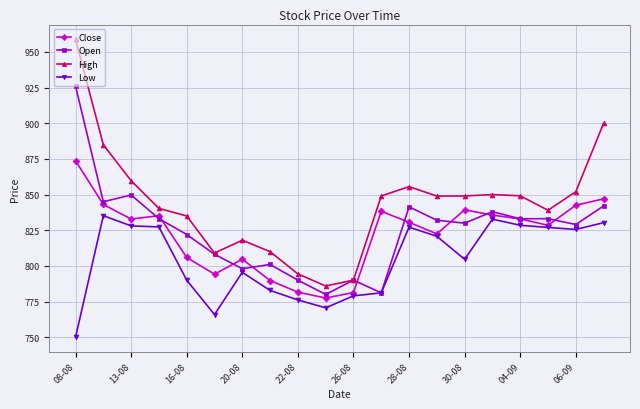

List the series in order of their peak value, highest first.

High, Open, Close, Low